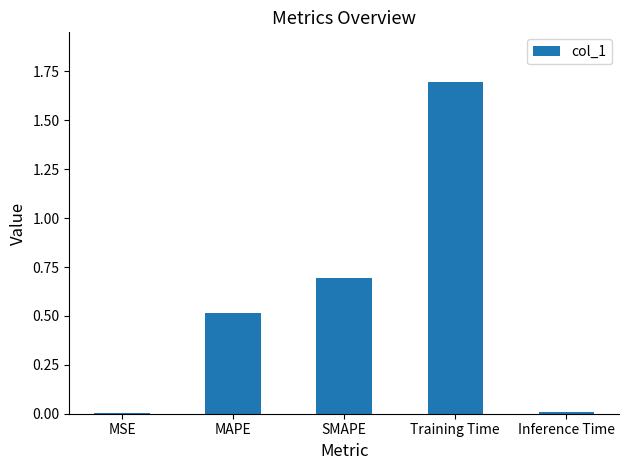

What is the label of the 2nd bar from the left?

MAPE